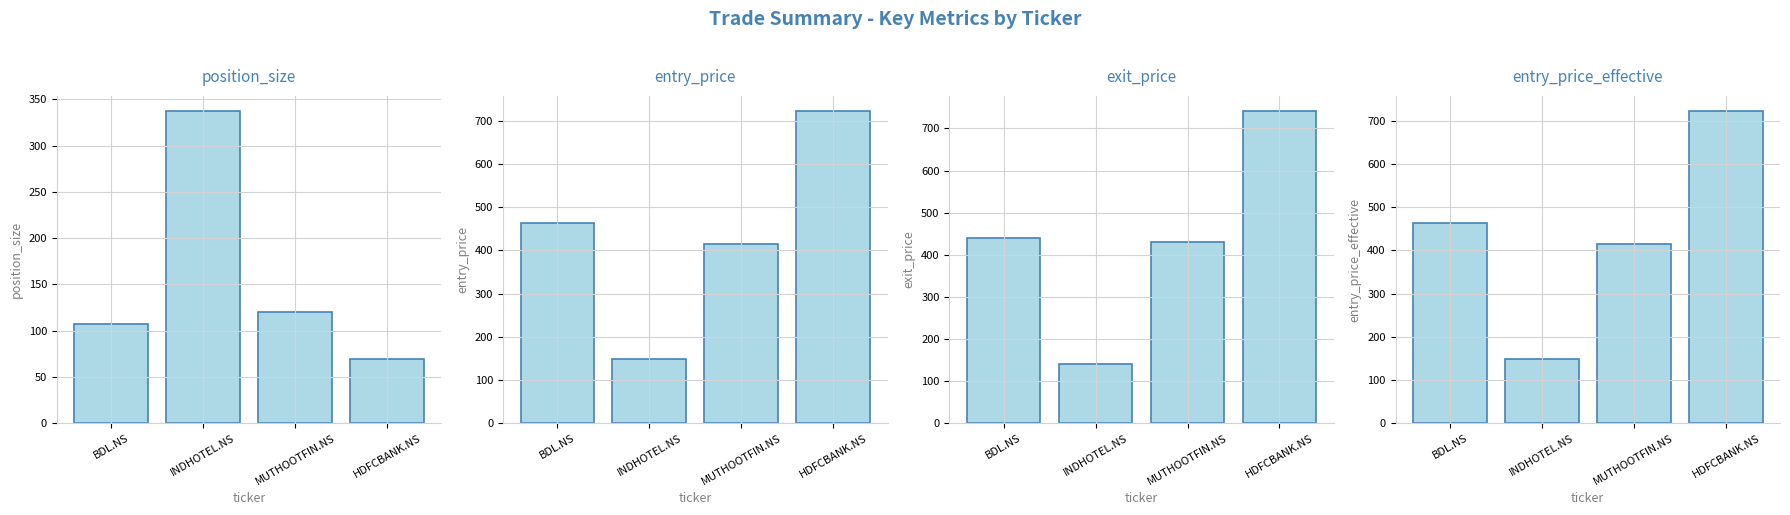

Reading right to left, what are all the values shown in this chart?

position_size: 69.0	120.0	337.0	107.0
entry_price: 721.8	415.9	148.2	463.3
exit_price: 740.4	429.4	140.8	440.1
entry_price_effective: 722.1	416.1	148.3	463.5